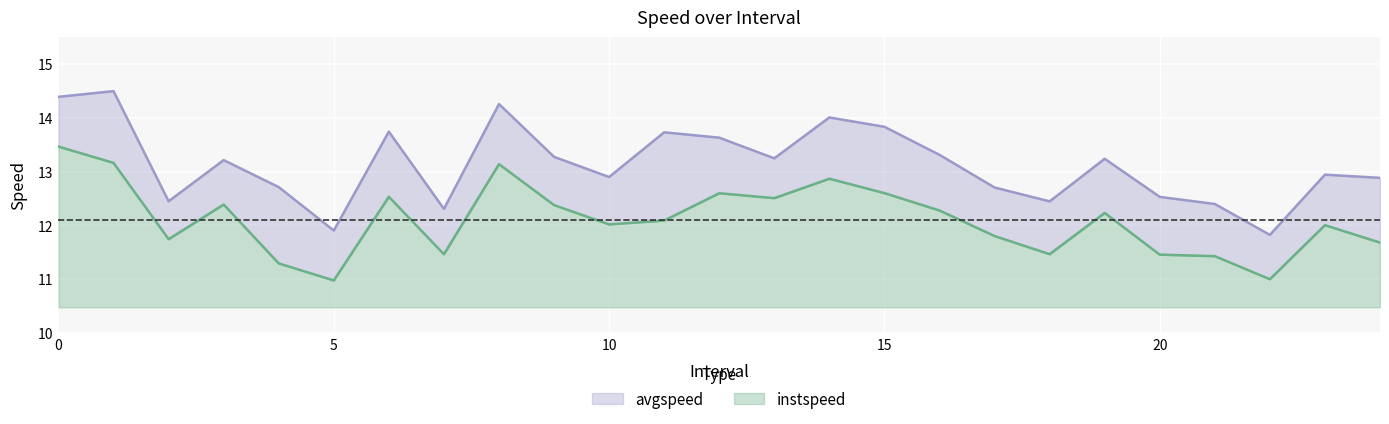

Reading left to right, what are all the values shown in this chart?

instspeed: 13.5	13.2	11.7	12.4	11.3	11.0	12.5	11.5	13.1	12.4	12.0	12.1	12.6	12.5	12.9	12.6	12.3	11.8	11.5	12.2	11.5	11.4	11.0	12.0	11.7
avgspeed: 14.4	14.5	12.4	13.2	12.7	11.9	13.7	12.3	14.3	13.3	12.9	13.7	13.6	13.2	14.0	13.8	13.3	12.7	12.4	13.2	12.5	12.4	11.8	12.9	12.9